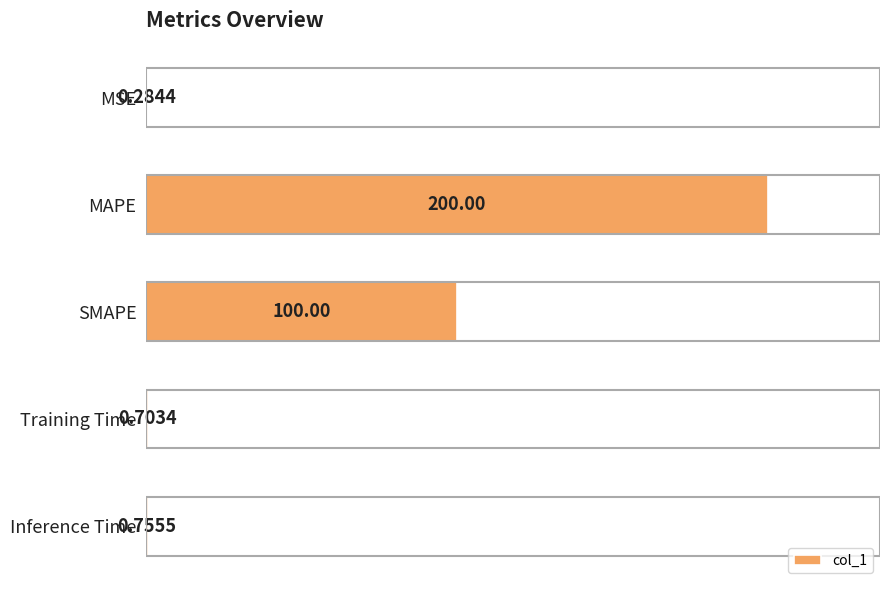

What is the average value?

60.3